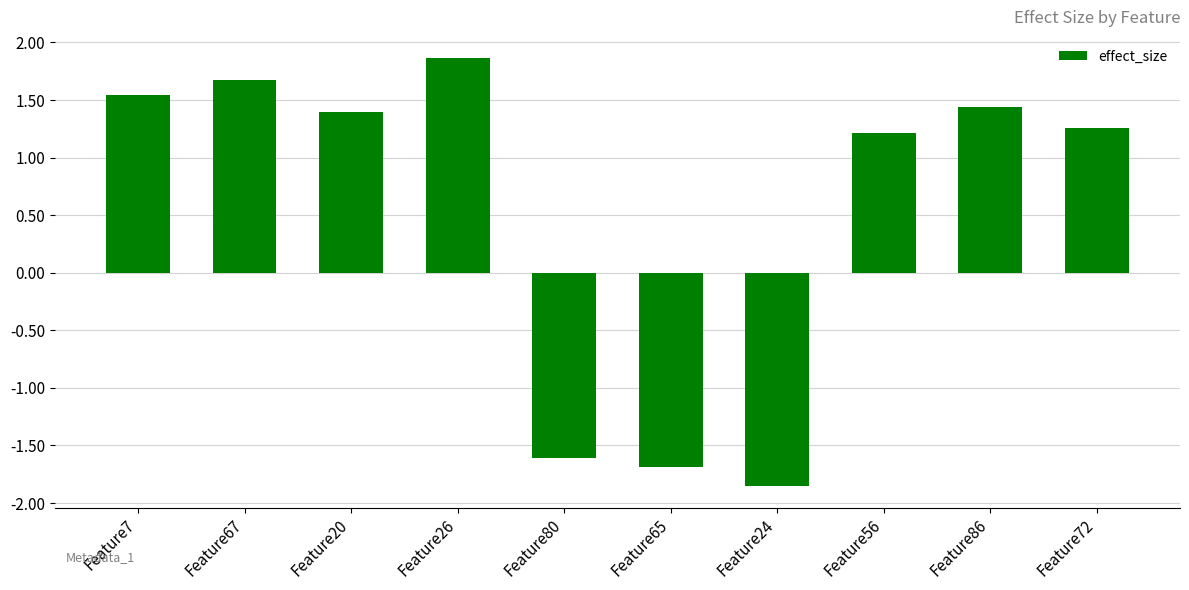

What is the greatest value displayed?

1.9